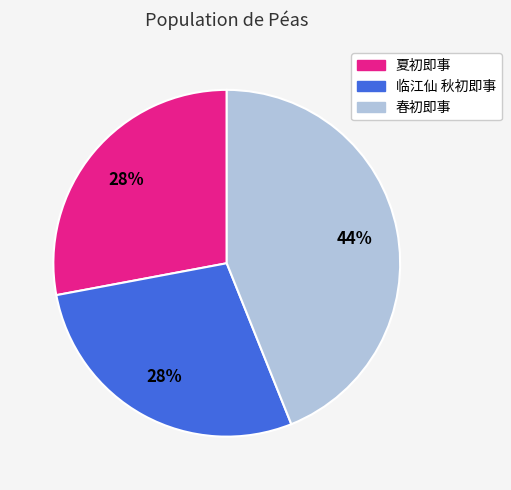

Between 临江仙 秋初即事 and 春初即事, which is larger?

春初即事